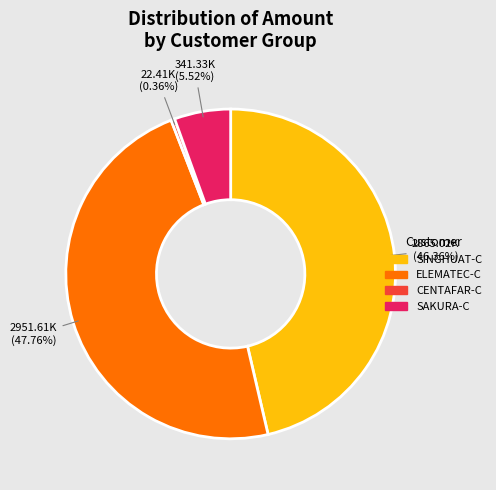

What is the largest slice in the pie chart?

ELEMATEC-C